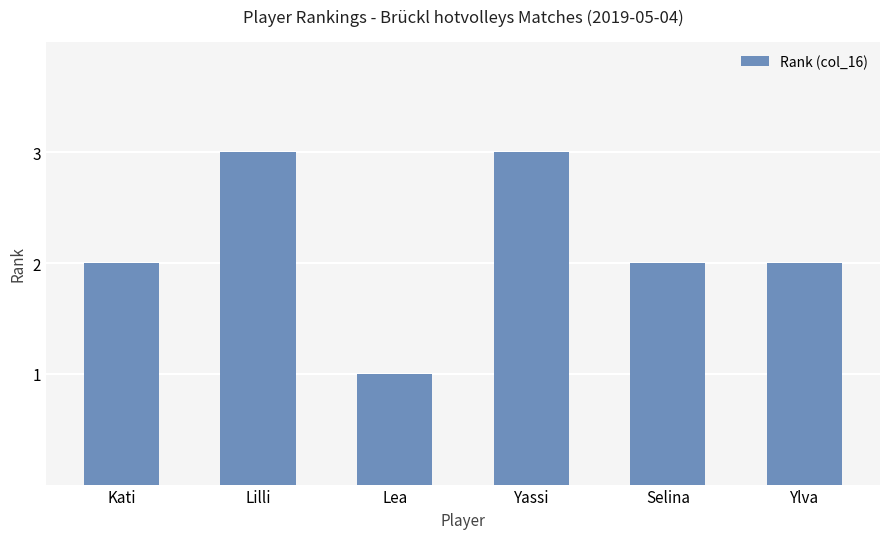

Reading right to left, what are all the values shown in this chart?

Ylva=2	Selina=2	Yassi=3	Lea=1	Lilli=3	Kati=2